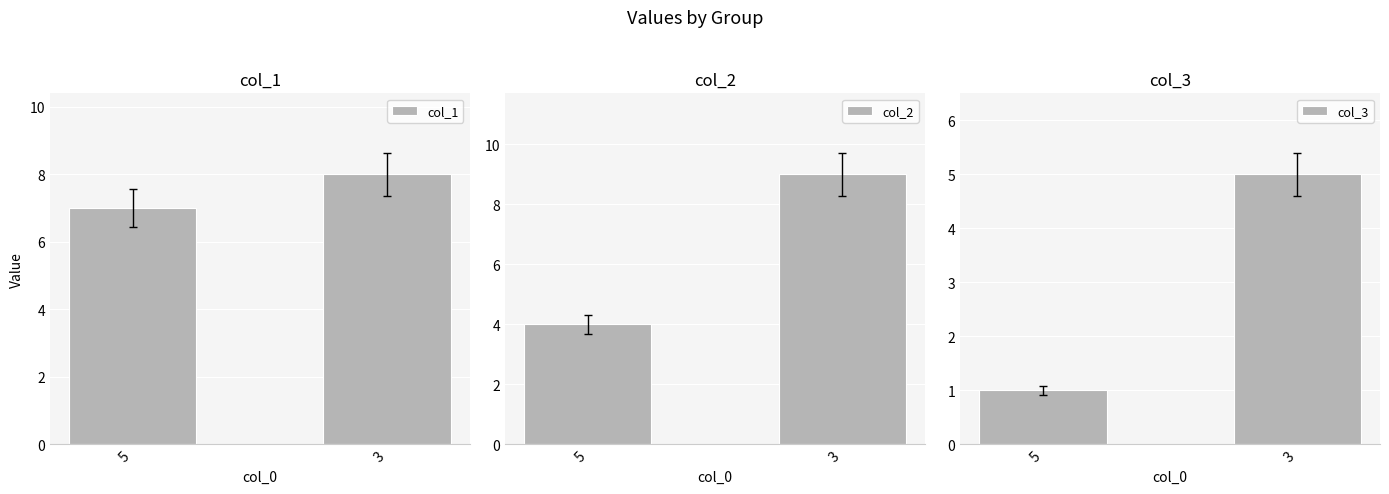

Rank the series at 5 from highest to lowest value.

col_1, col_2, col_3